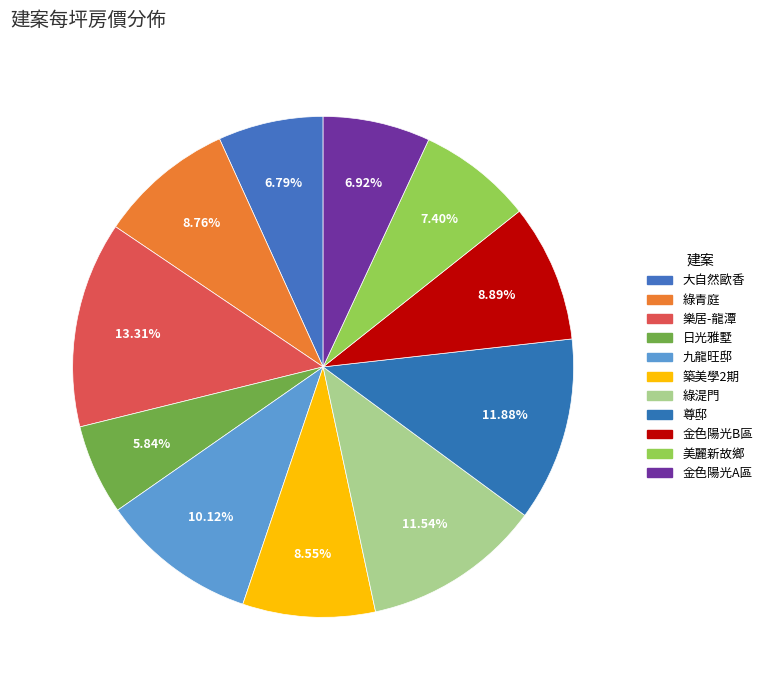

What is the ratio of the value at 日光雅墅 to the value at 金色陽光B區?

0.7